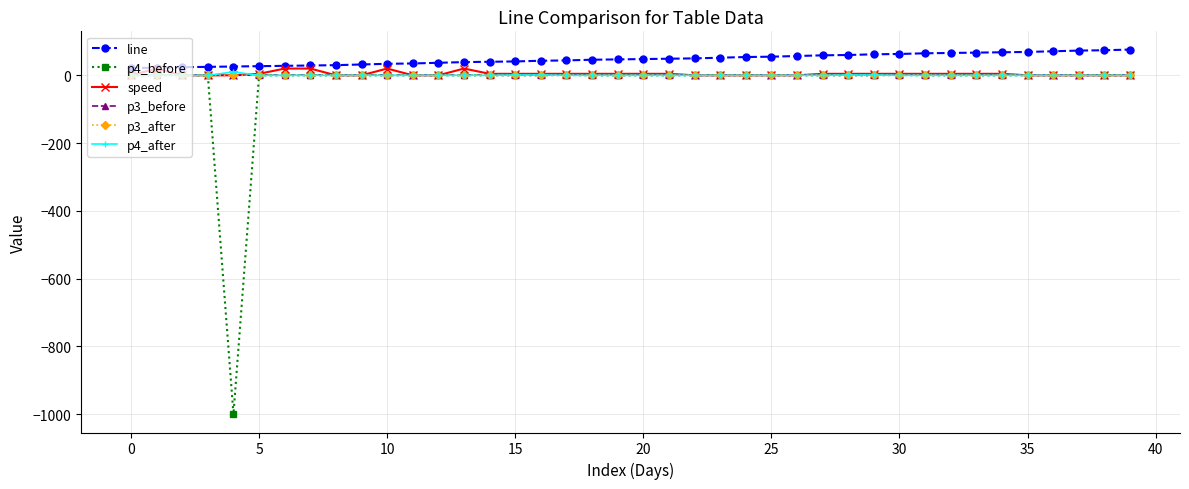

What is the minimum value shown in the chart?

-1000.0